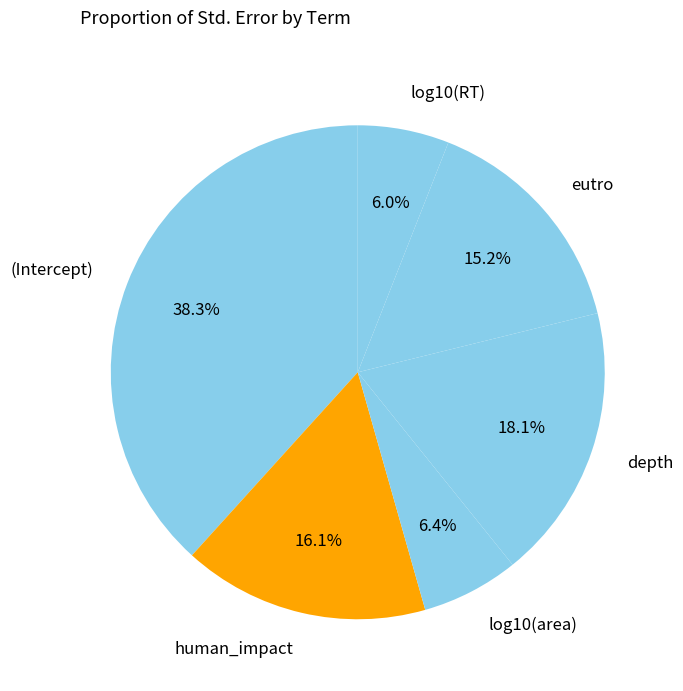

True or false: log10(area) accounts for 15% of the total.

False